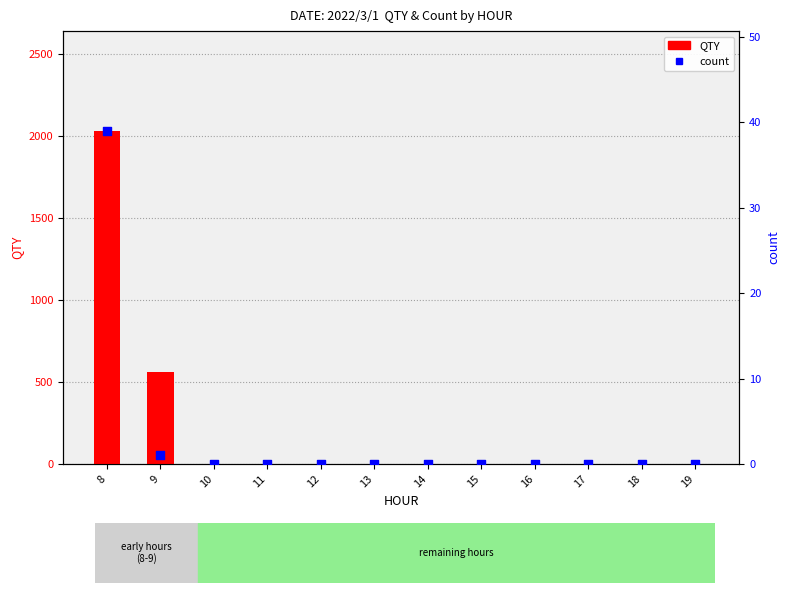

Which series has the largest total across all categories?

QTY